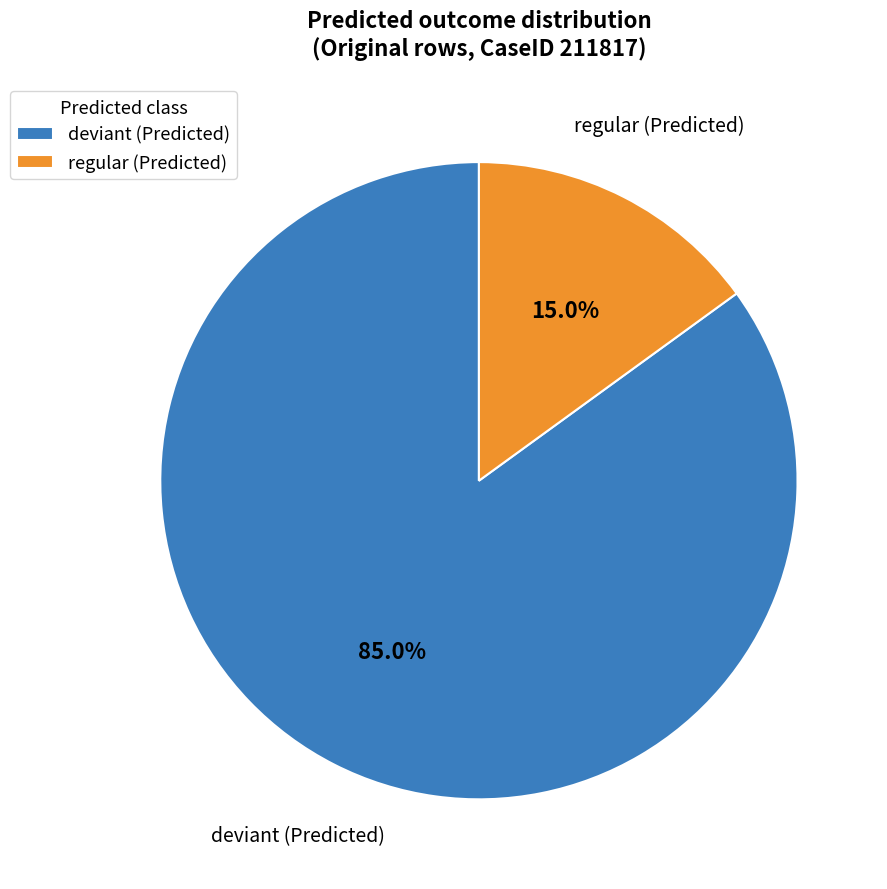

What is the ratio of the value at deviant (Predicted) to the value at regular (Predicted)?

5.7